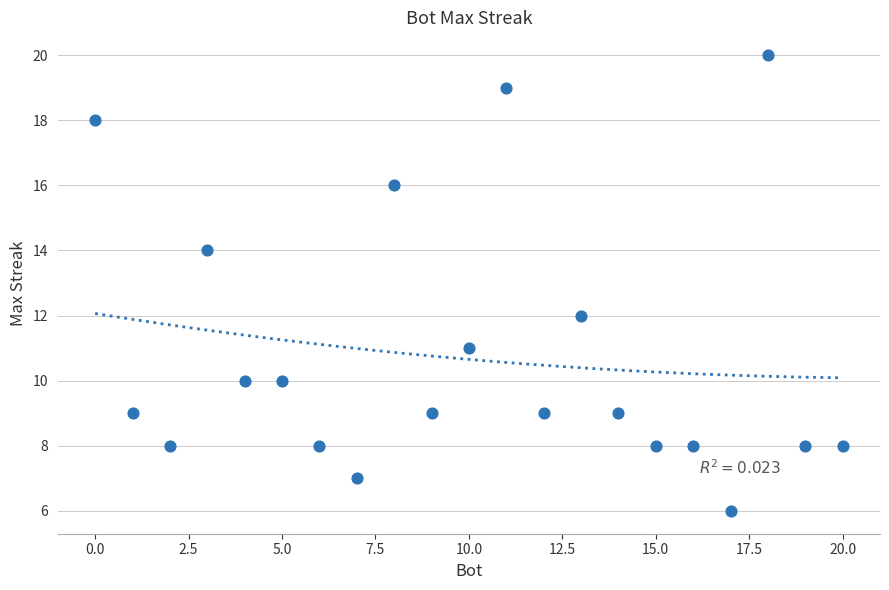

What is the range of Y values (max minus min)?

14